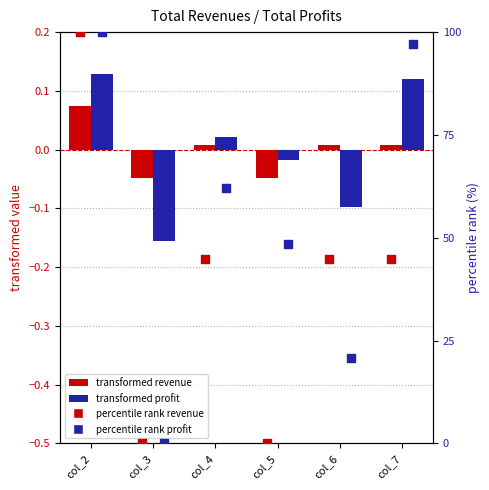

Which series has the largest total across all categories?

percentile rank profit